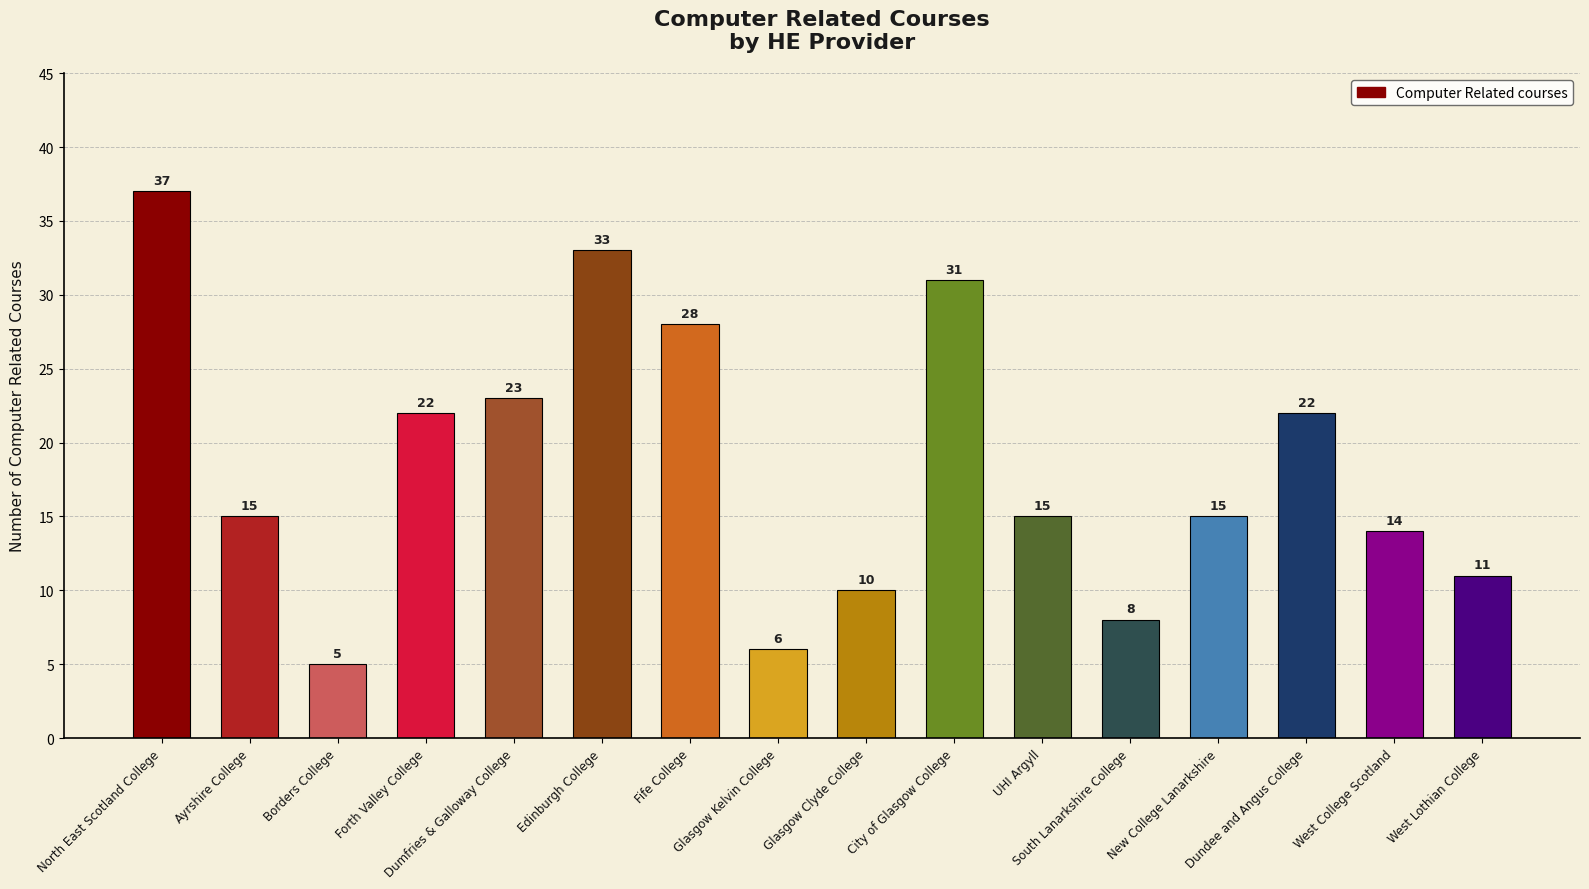

What is the label of the 12th bar from the left?

South Lanarkshire College